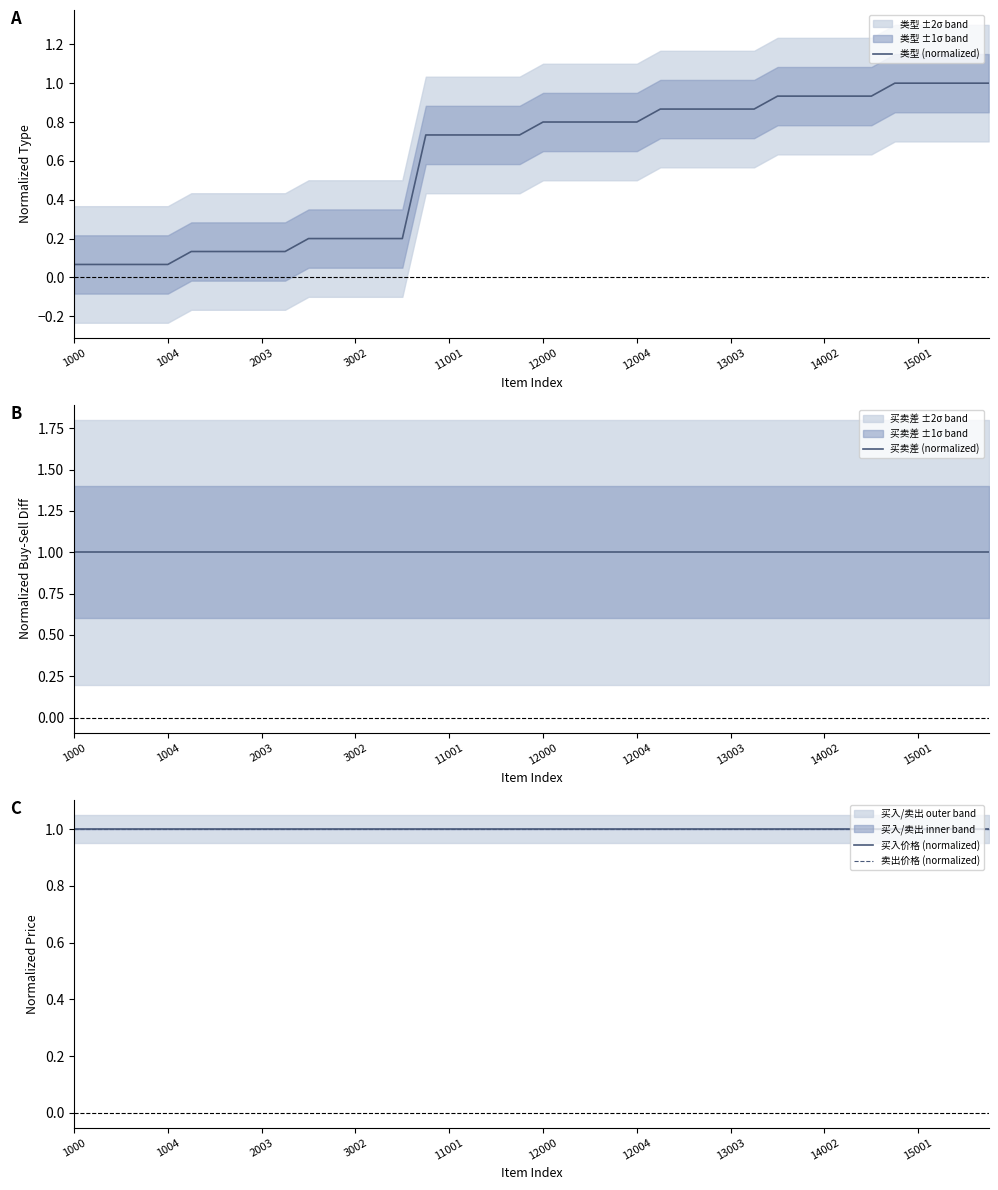

What are all the series names shown in the legend?

类型 (normalized), 买卖差 (normalized), 买入价格 (normalized), 卖出价格 (normalized)